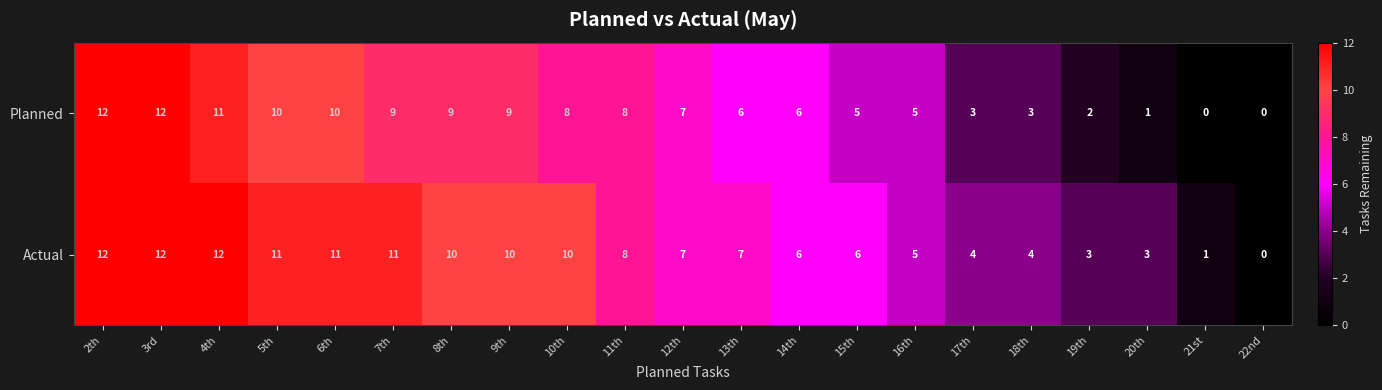

Which series has the largest total across all categories?

Actual